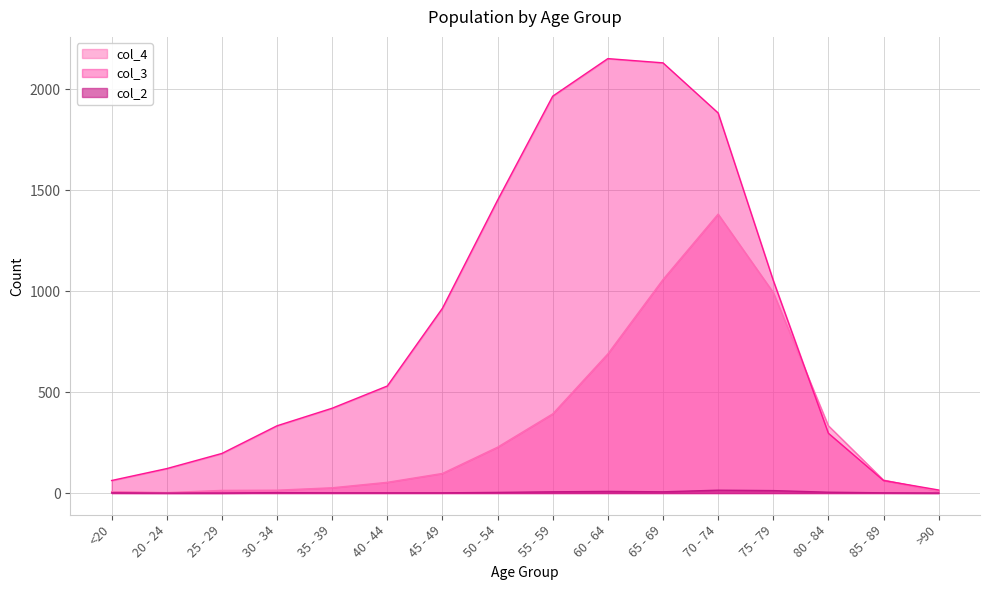

What is the total value across all series at 75 - 79?

2058